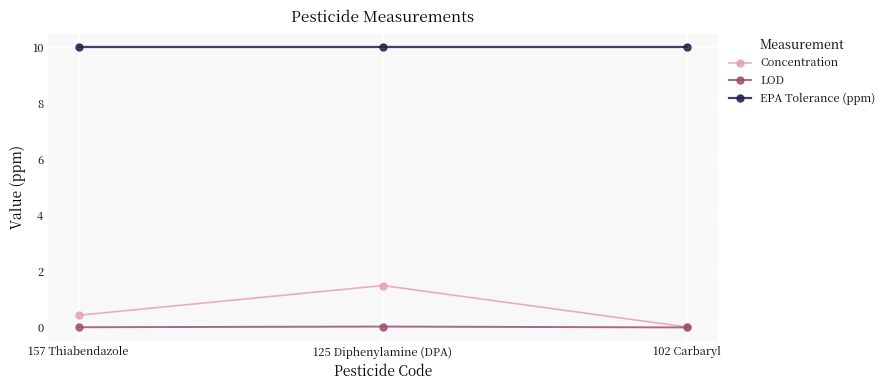

Does the chart display data point markers on the line(s)?

Yes